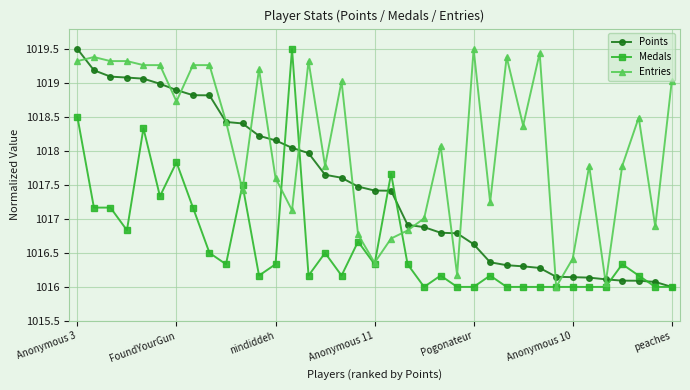

How many lines are shown in the chart?

3